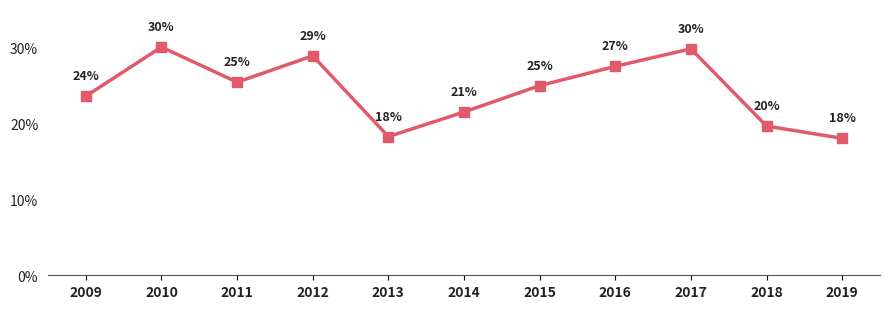

What is the sum of the values at 2011 and 2009?

0.5